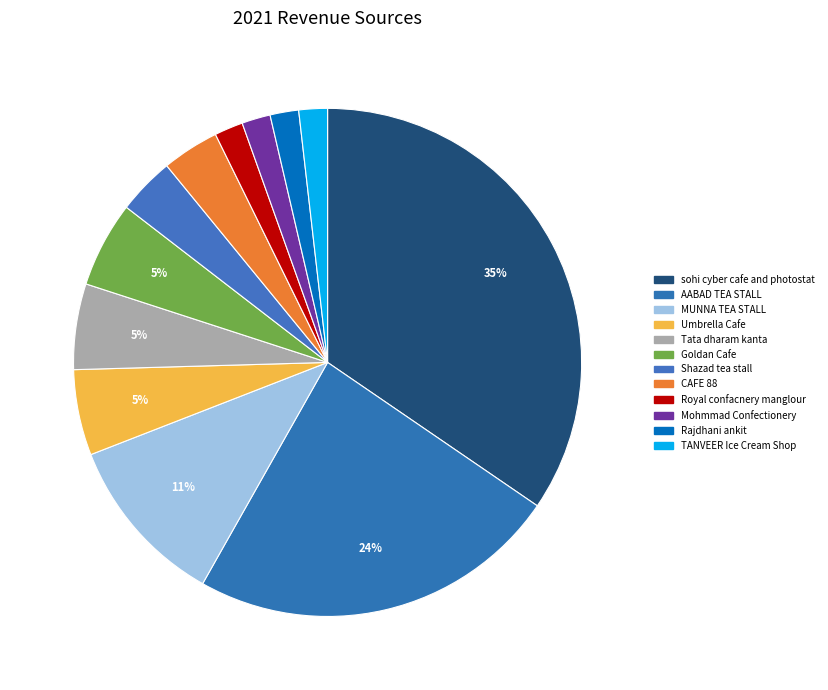

To the nearest percent, what percentage of the pie is AABAD TEA STALL?

24%